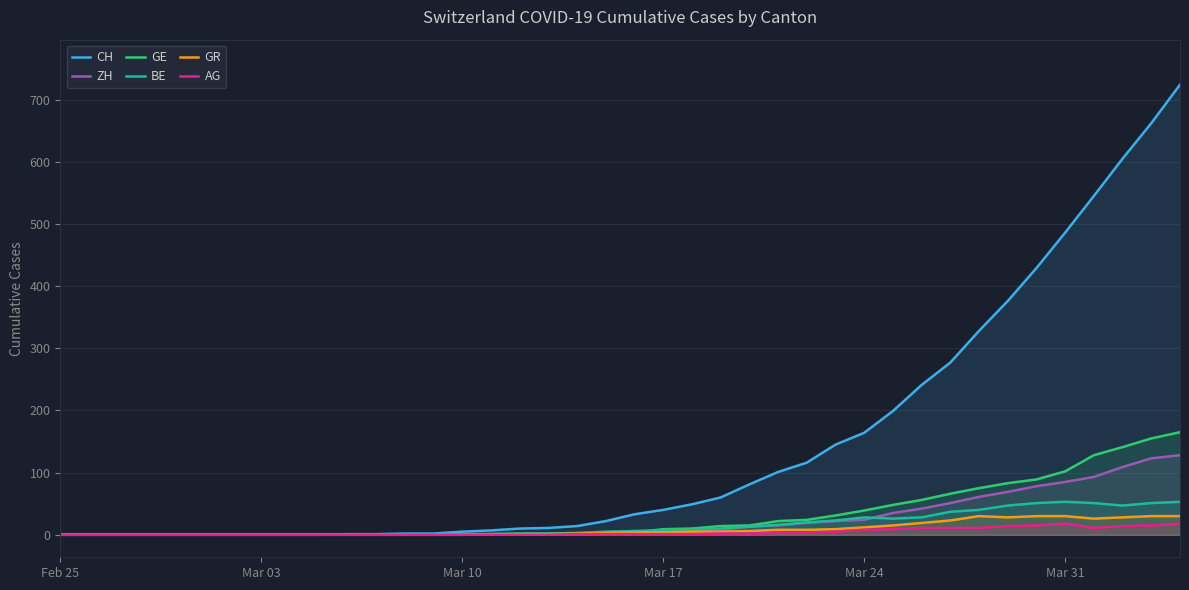

How many lines are shown in the chart?

6